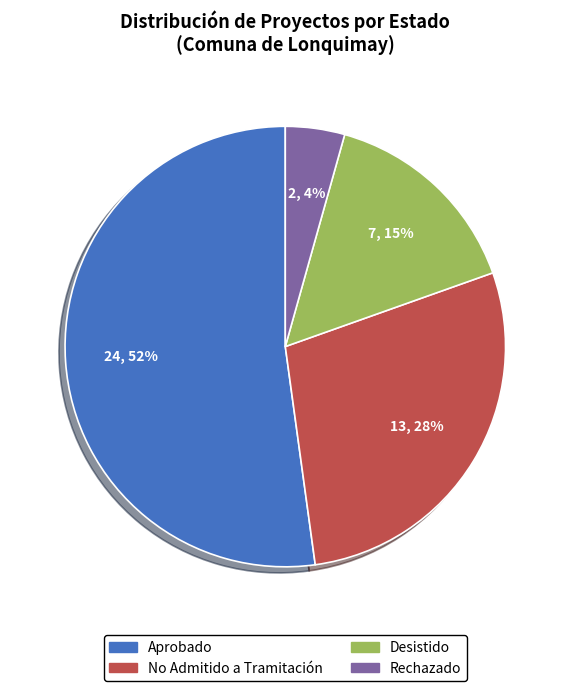

To the nearest percent, what is the average slice percentage?

25%